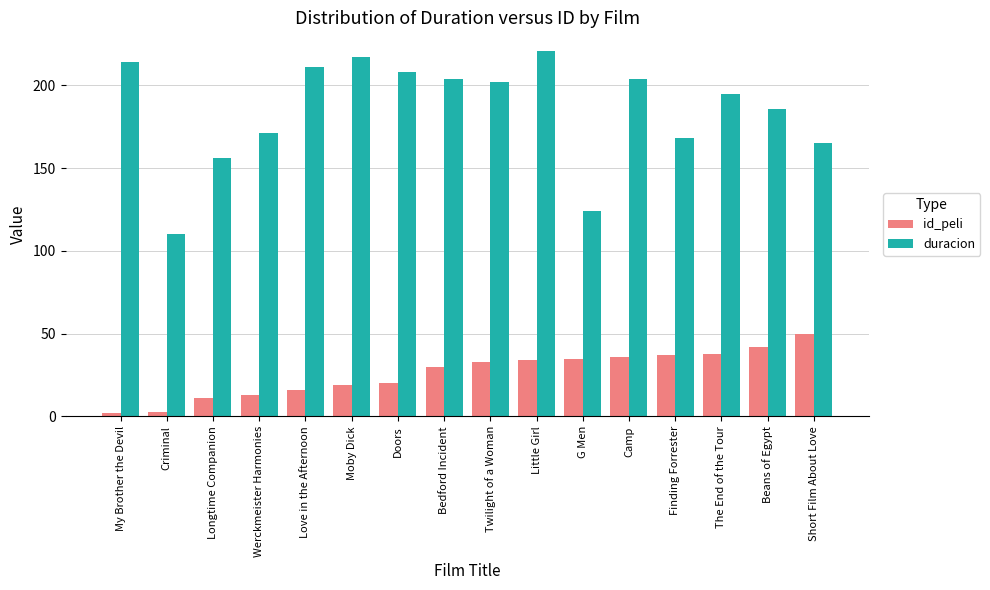

How many series are shown in this chart?

2